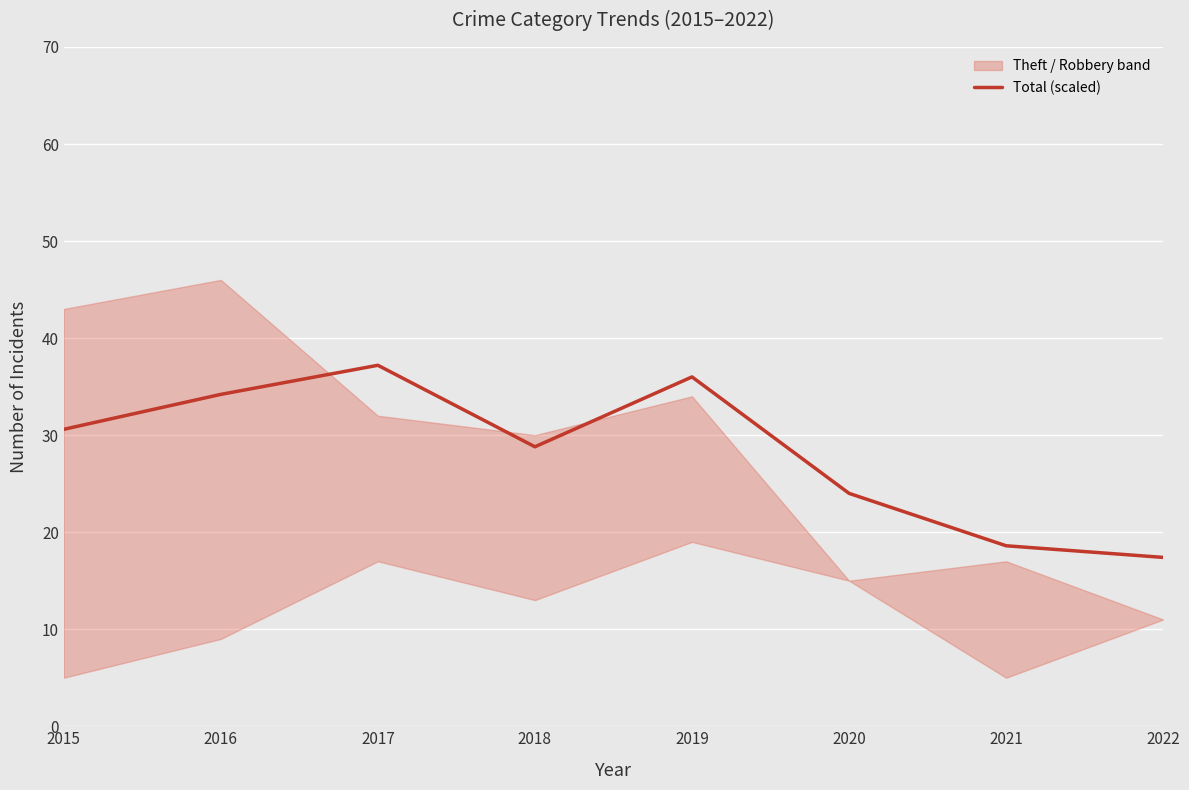

Reading right to left, extract all data points from this chart.

17.4	18.6	24.0	36.0	28.8	37.2	34.2	30.6